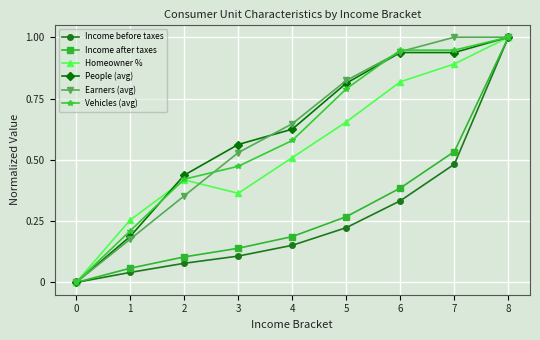

Does the chart have visible grid lines?

Yes